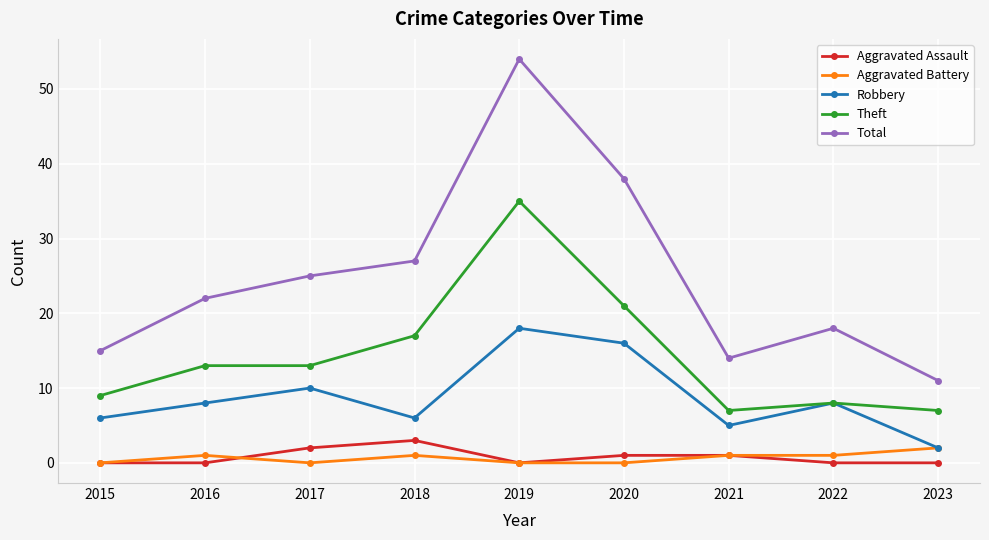

At which category does Total reach its first local peak?

2019